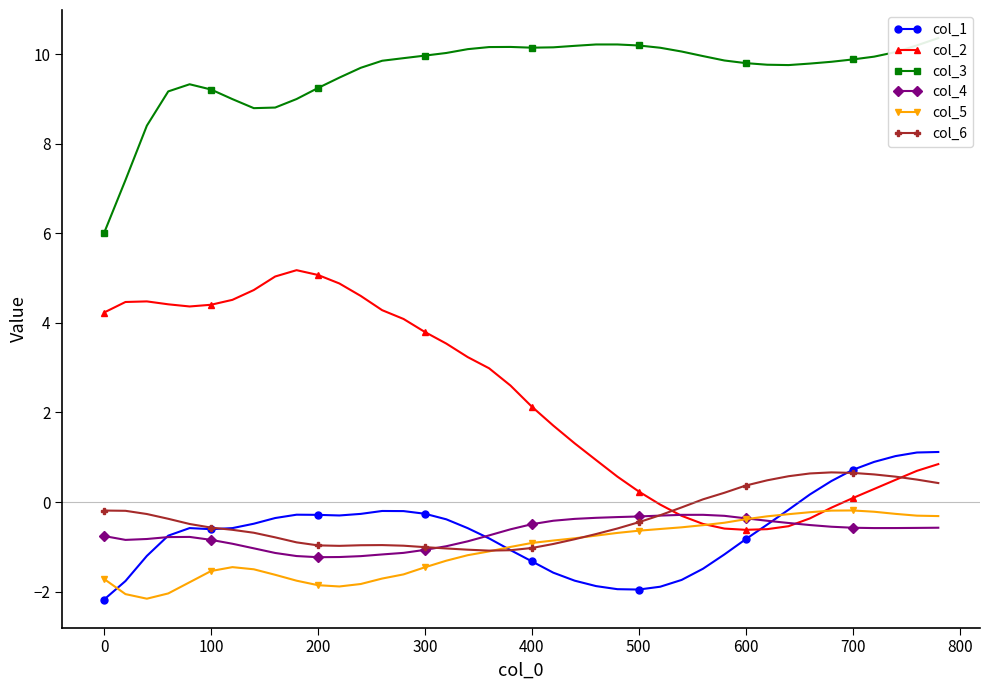

What is the highest value of the col_1 series?

1.1